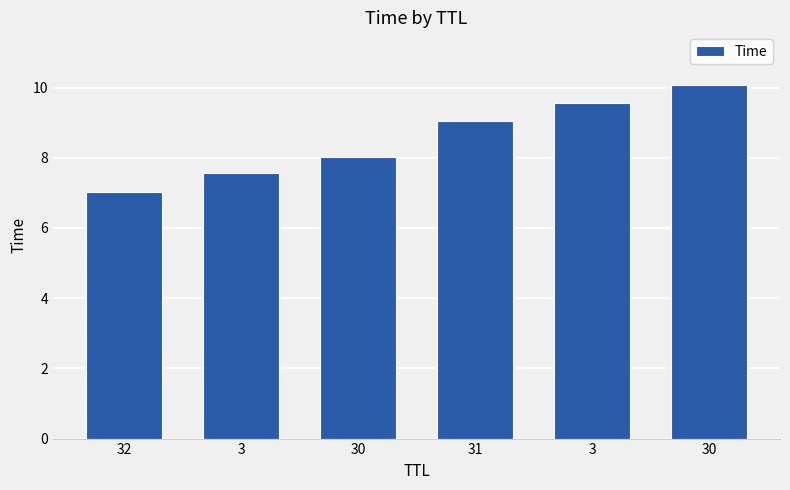

At which label does the data first exceed 9?

31